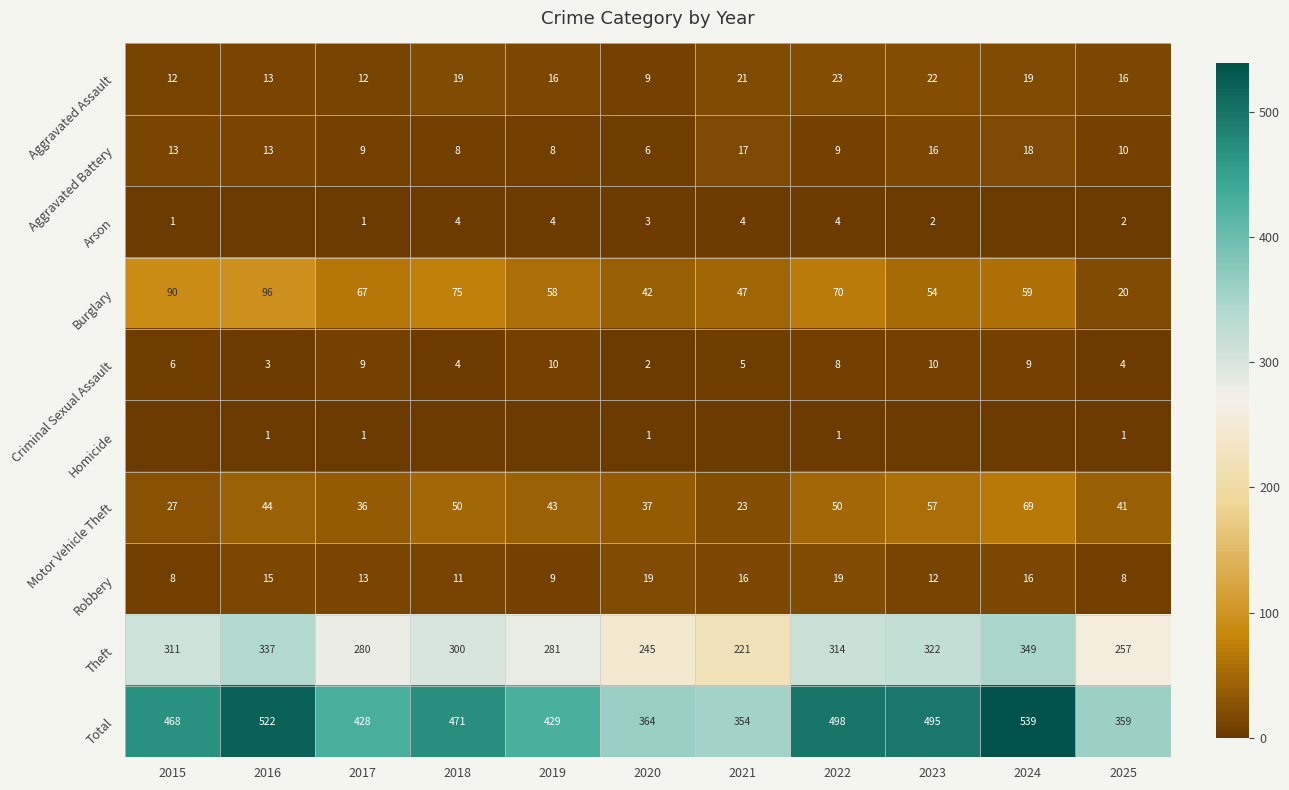

What is the sum of the Theft values at 2025 and 2023?

579